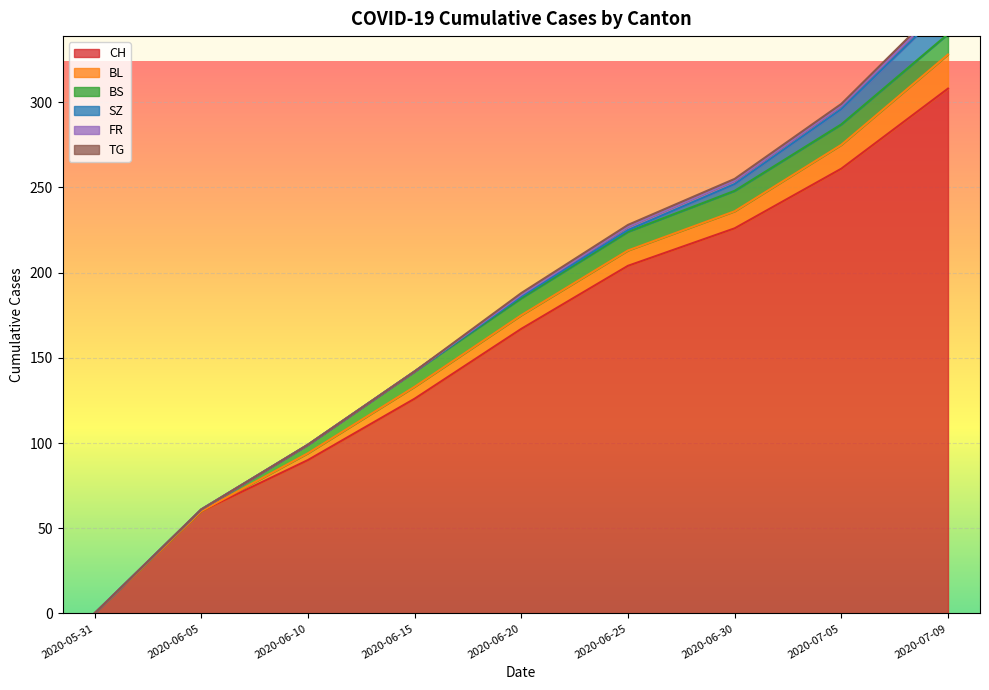

What is the value of the CH point at the 8th from the left?

261